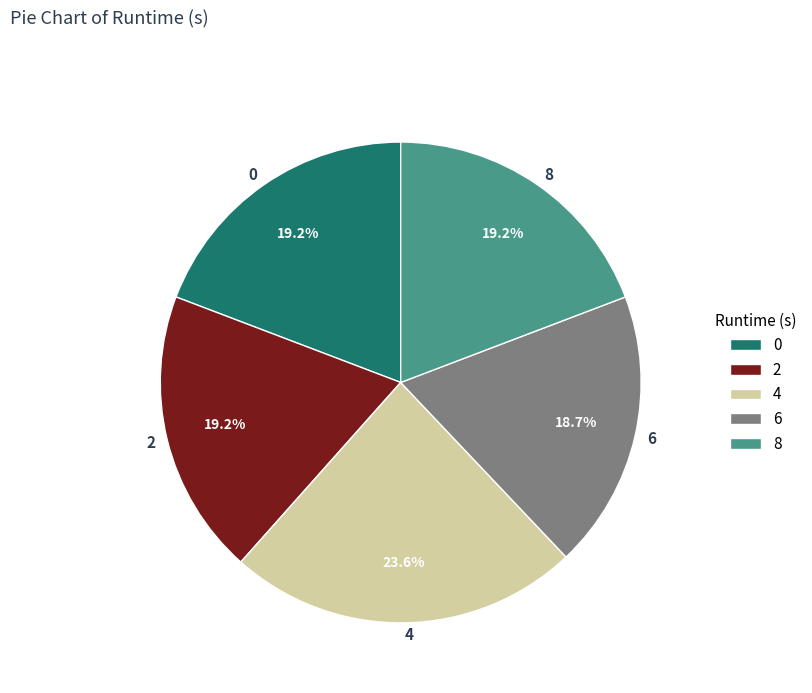

Is it true that 8 is 34% of the pie?

False